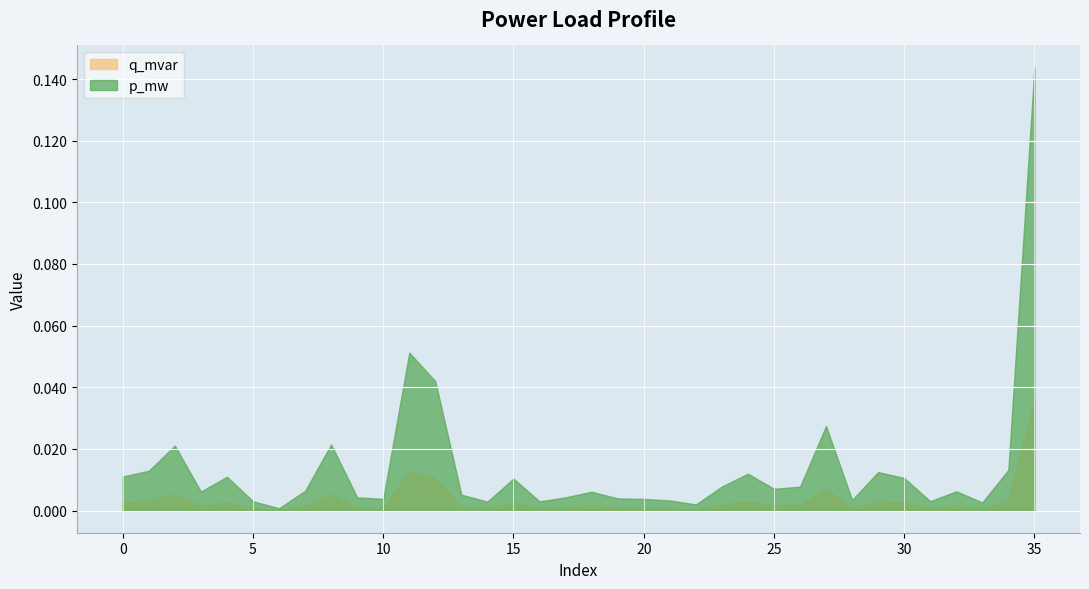

At which category does p_mw reach its first local peak?

2